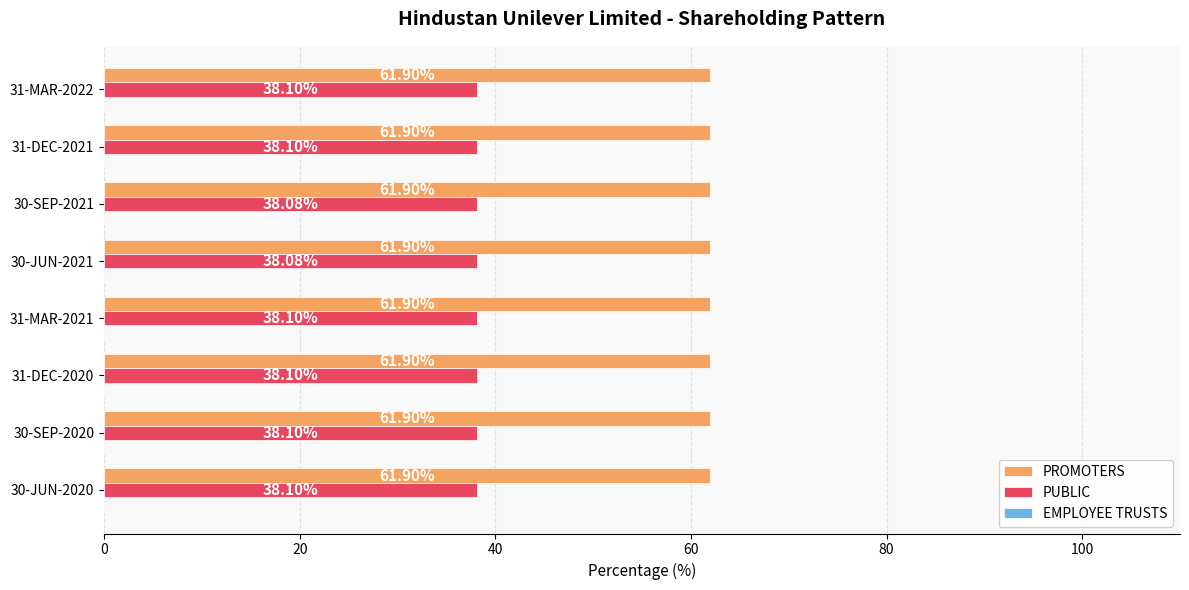

Which series has the widest spread of values?

PUBLIC